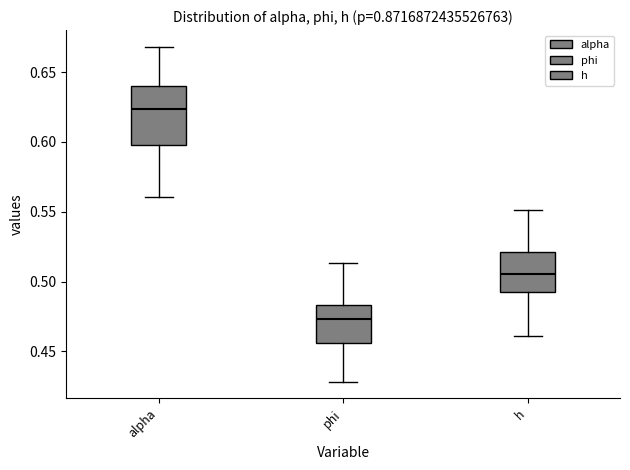

Which box's median line is the highest?

alpha